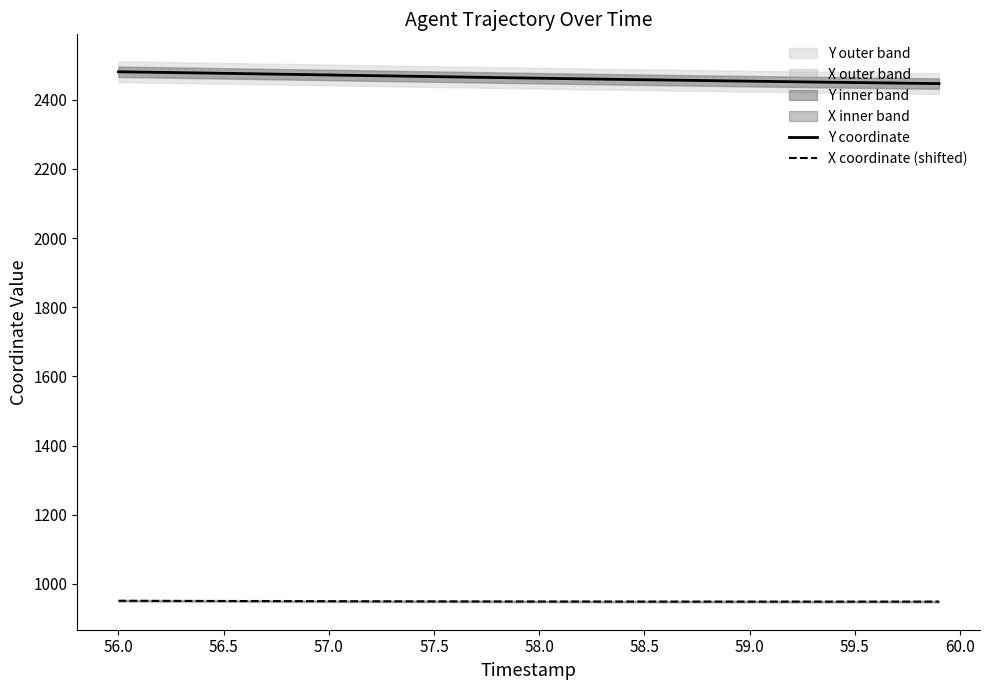

True or false: Y coordinate and X coordinate (shifted) cross at least once.

False